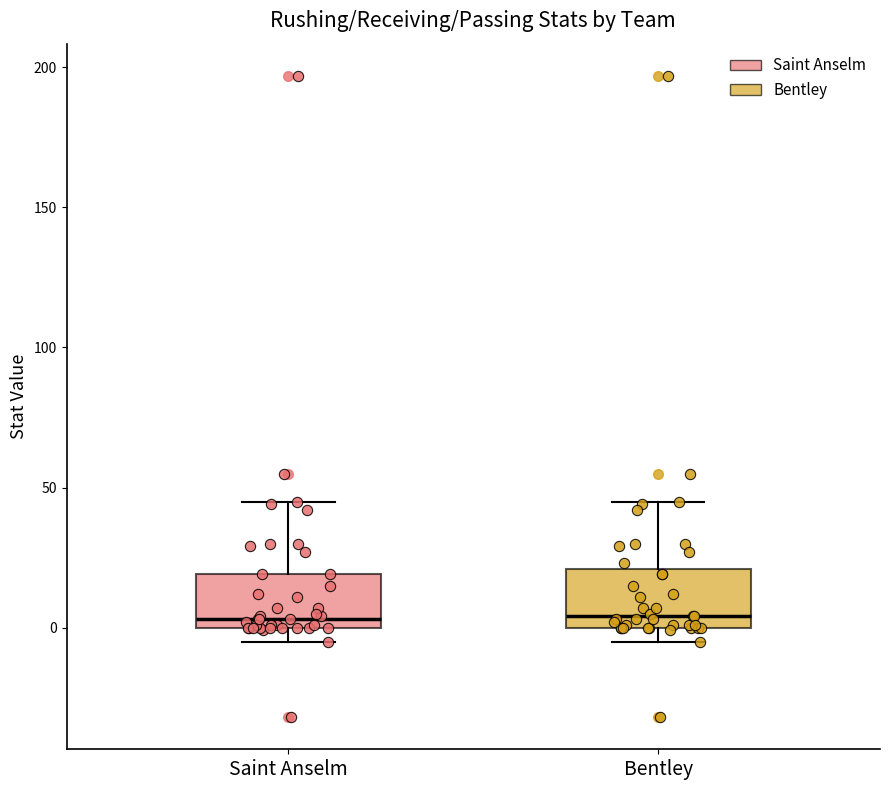

Where does the median line of the box for Bentley sit on the y-axis? The values are not printed on the chart, so give them approximately, as read against the axis.

5